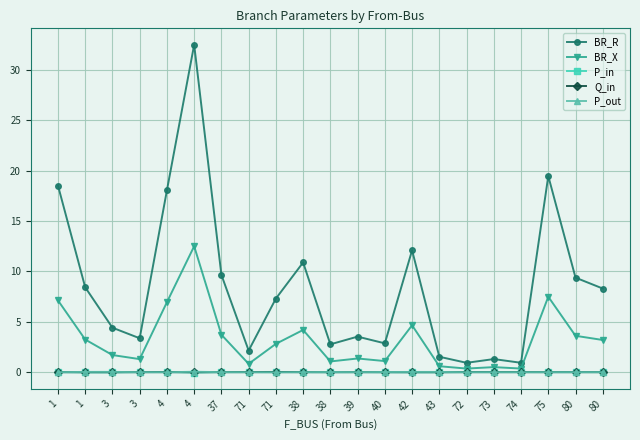

The P_in series shows -0.0 at 43. True or false?

True